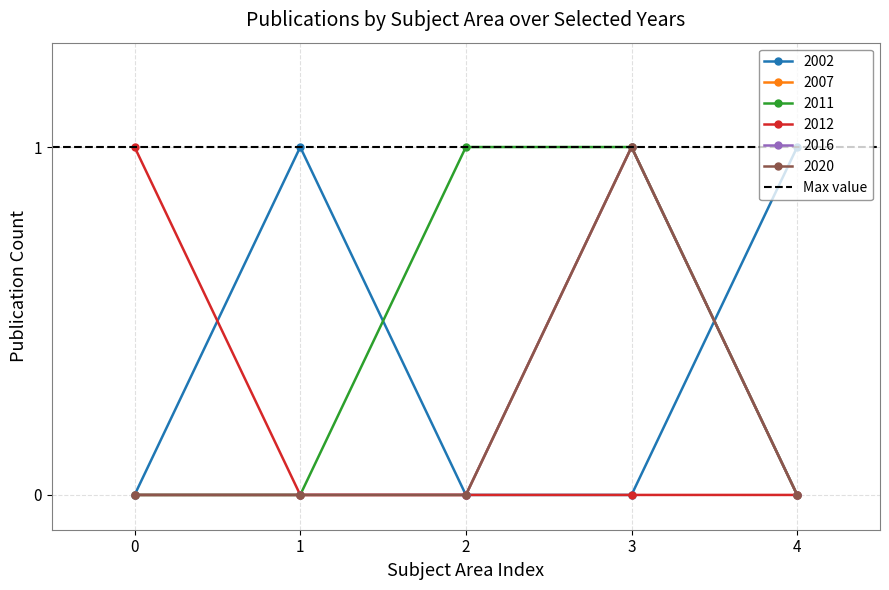

True or false: 2016 and 2020 cross at least once.

False